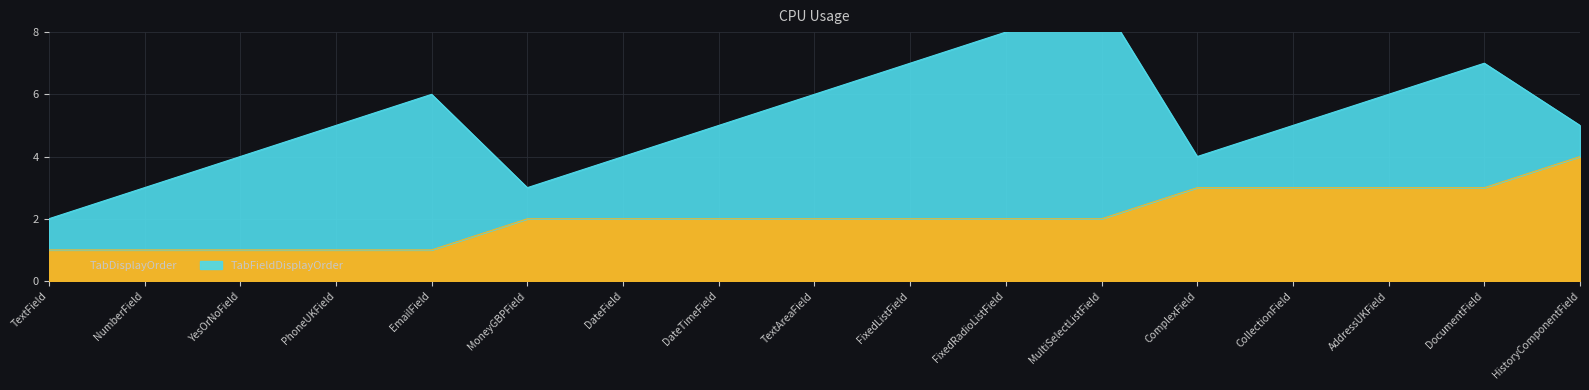

What position from the left is FixedRadioListField?

11